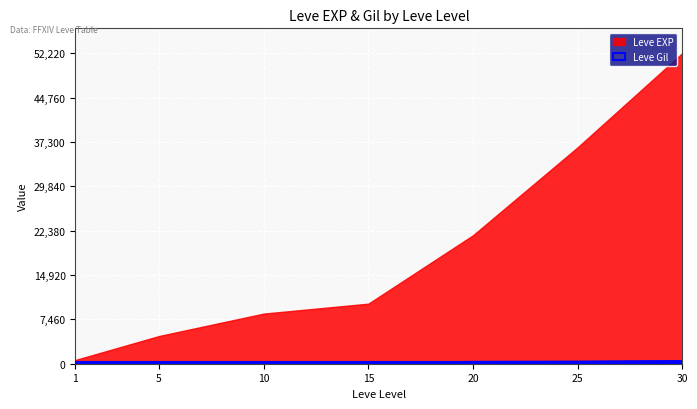

Reading left to right, extract all data points from this chart.

1=112	5=140	10=172	15=174	20=295	25=317	30=410